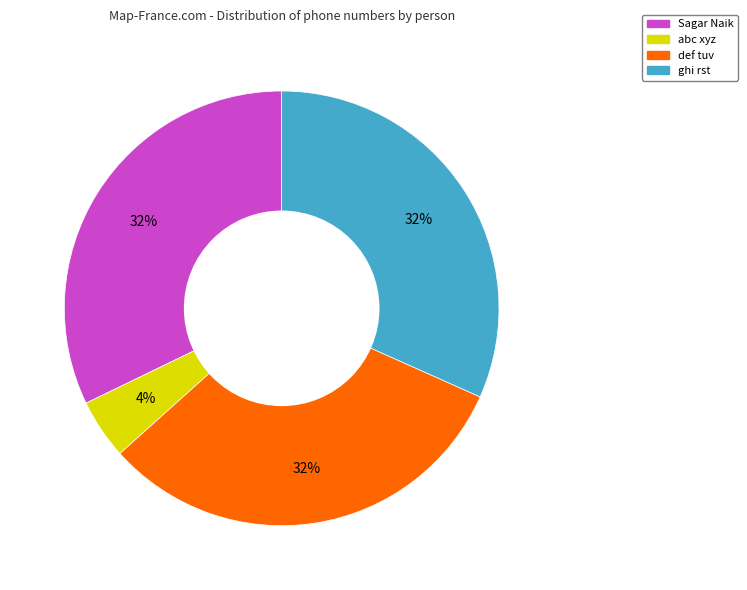

To the nearest percent, what is the difference between the largest and smallest slice percentages?

28%